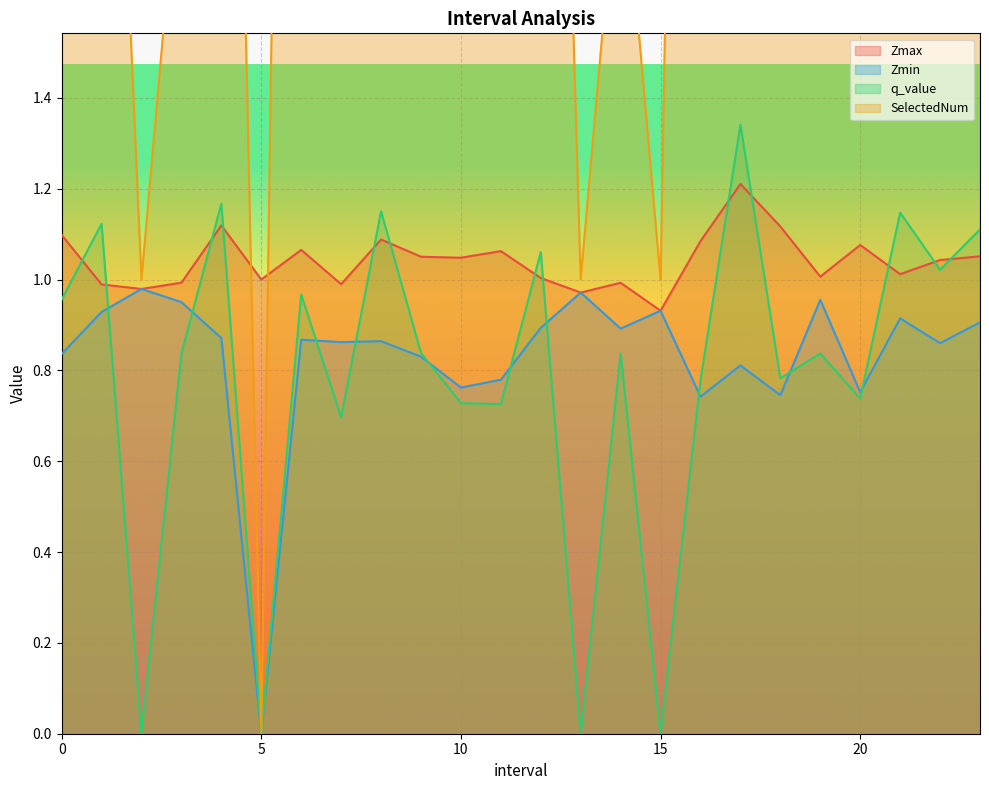

Between 21.0 and 22.0, which is larger?

22.0